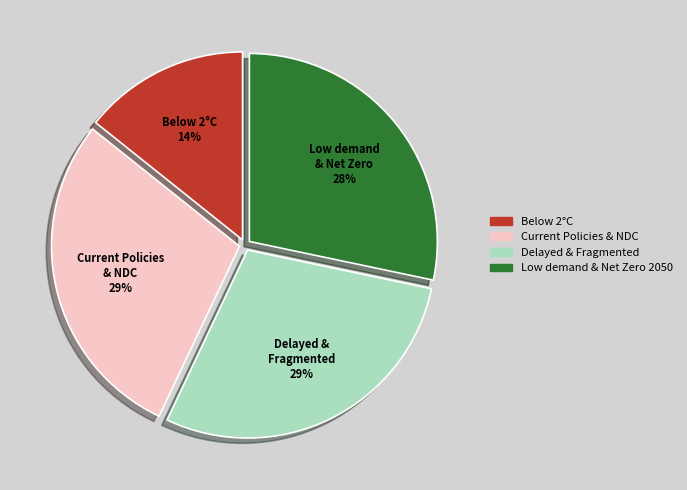

What is the smallest slice in the pie chart?

Below 2°C